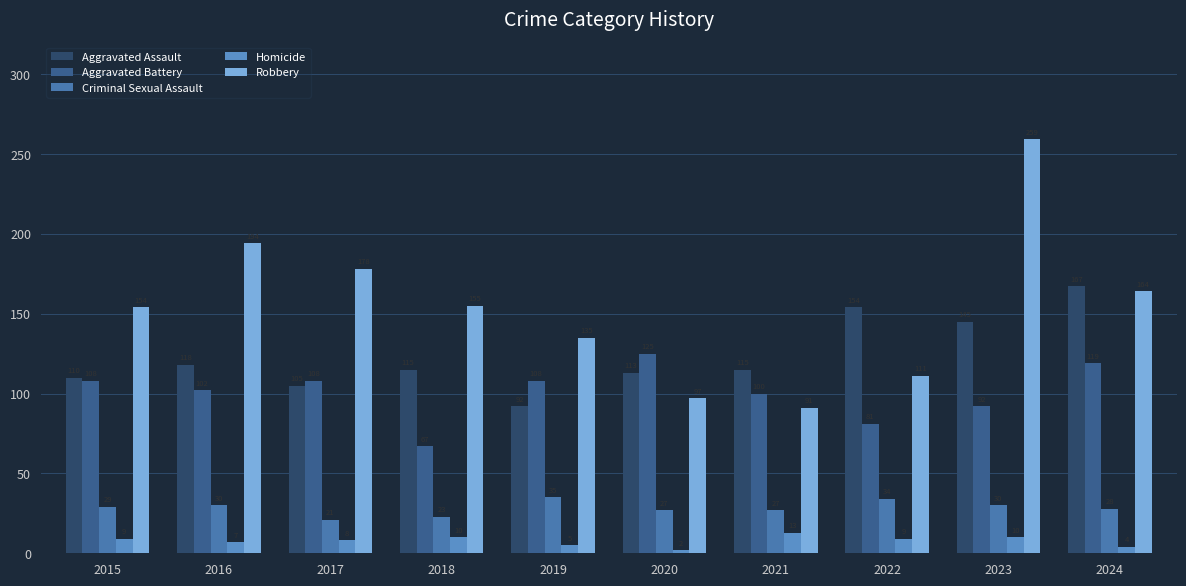

Reading left to right, extract all data points from this chart.

Aggravated Assault: 2015=110	2016=118	2017=105	2018=115	2019=92	2020=113	2021=115	2022=154	2023=145	2024=167
Aggravated Battery: 2015=108	2016=102	2017=108	2018=67	2019=108	2020=125	2021=100	2022=81	2023=92	2024=119
Criminal Sexual Assault: 2015=29	2016=30	2017=21	2018=23	2019=35	2020=27	2021=27	2022=34	2023=30	2024=28
Homicide: 2015=9	2016=7	2017=8	2018=10	2019=5	2020=2	2021=13	2022=9	2023=10	2024=4
Robbery: 2015=154	2016=194	2017=178	2018=155	2019=135	2020=97	2021=91	2022=111	2023=259	2024=164